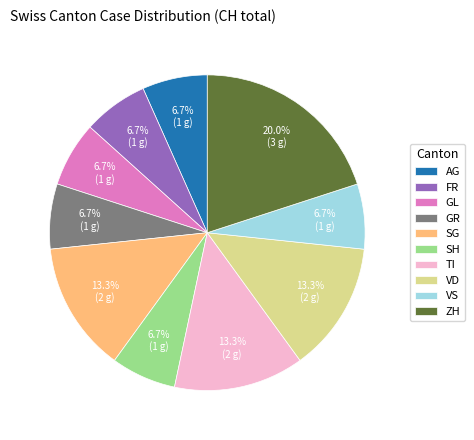

Which slice is the largest?

ZH